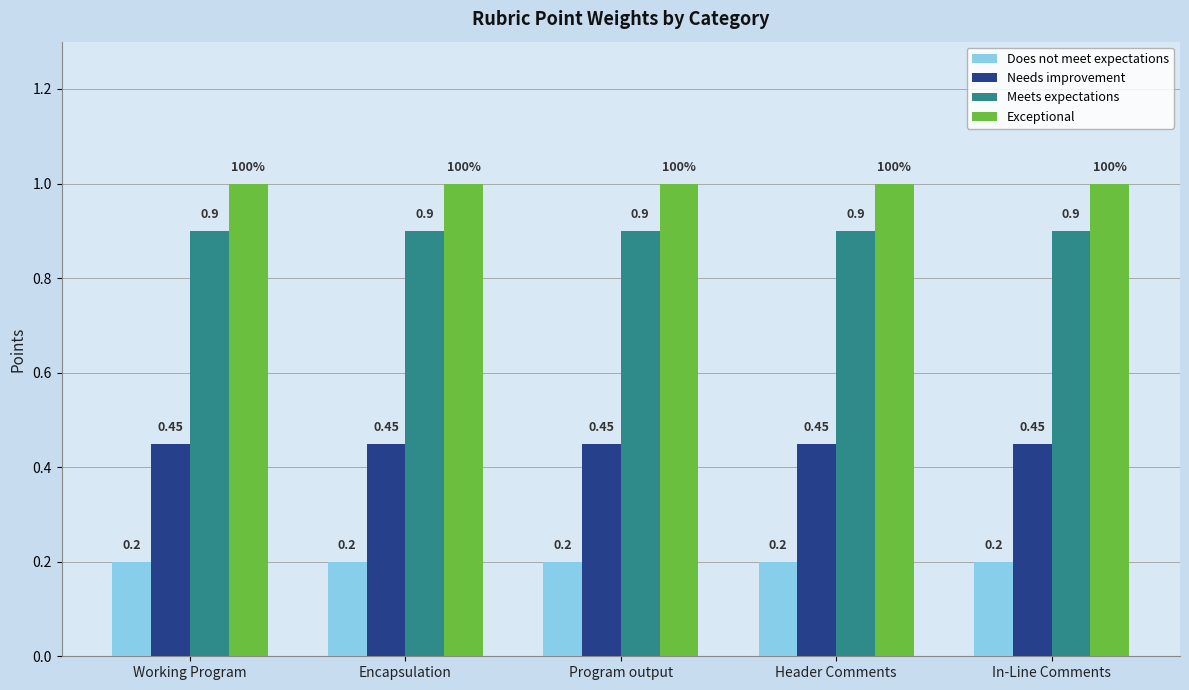

The value of Exceptional at In-Line Comments is 1.4. True or false?

False